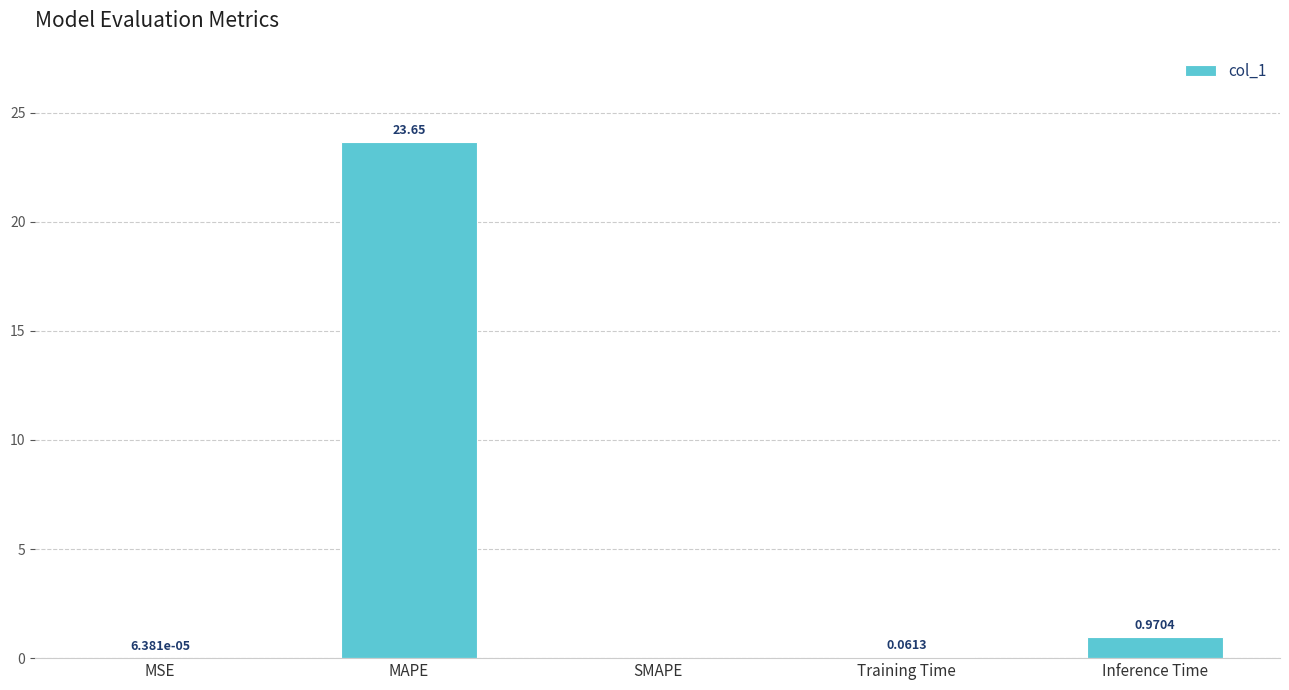

What is the sum of all values?

24.7